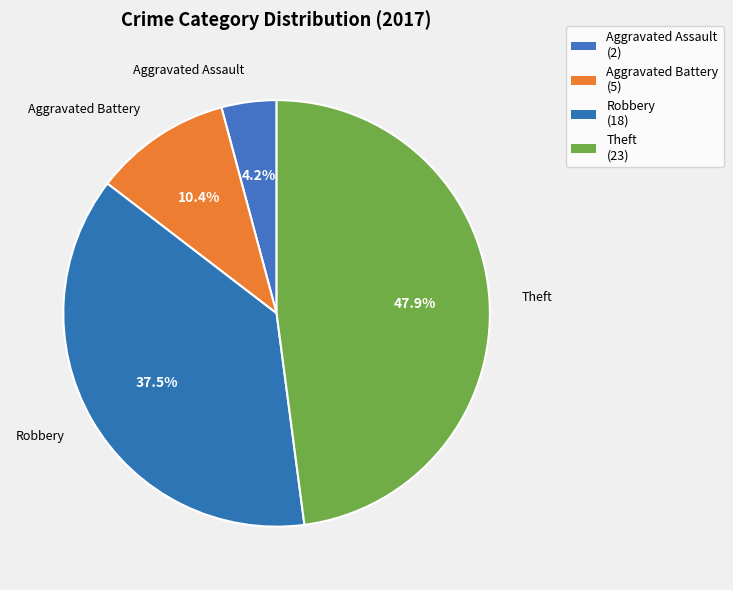

How many segments does this pie chart have?

4